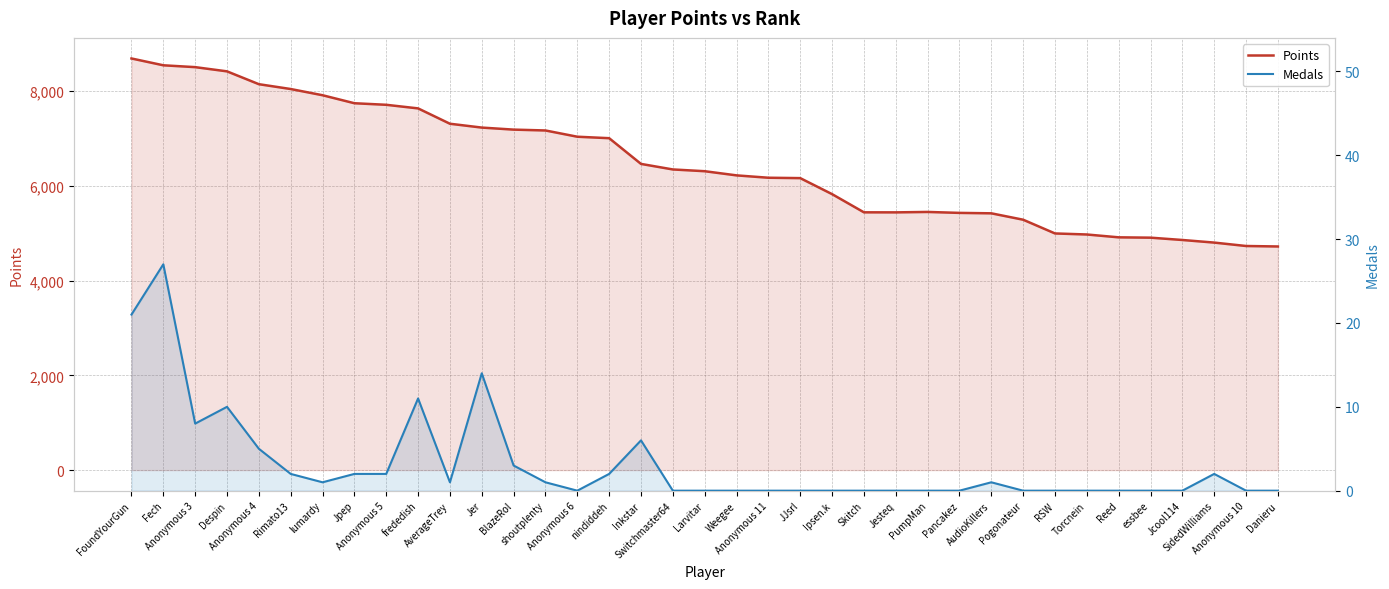

Is the value of Medals at Rimato13 greater than the value of Points at Reed?

No